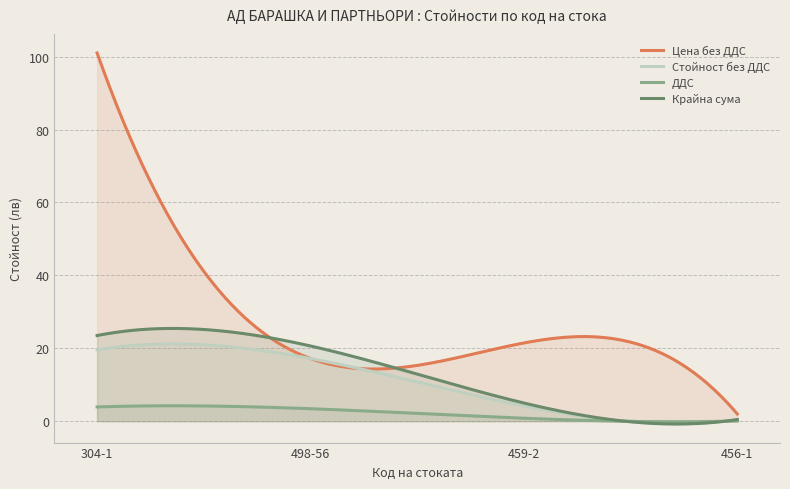

What is the sum of all Крайна сума values?

3783.1